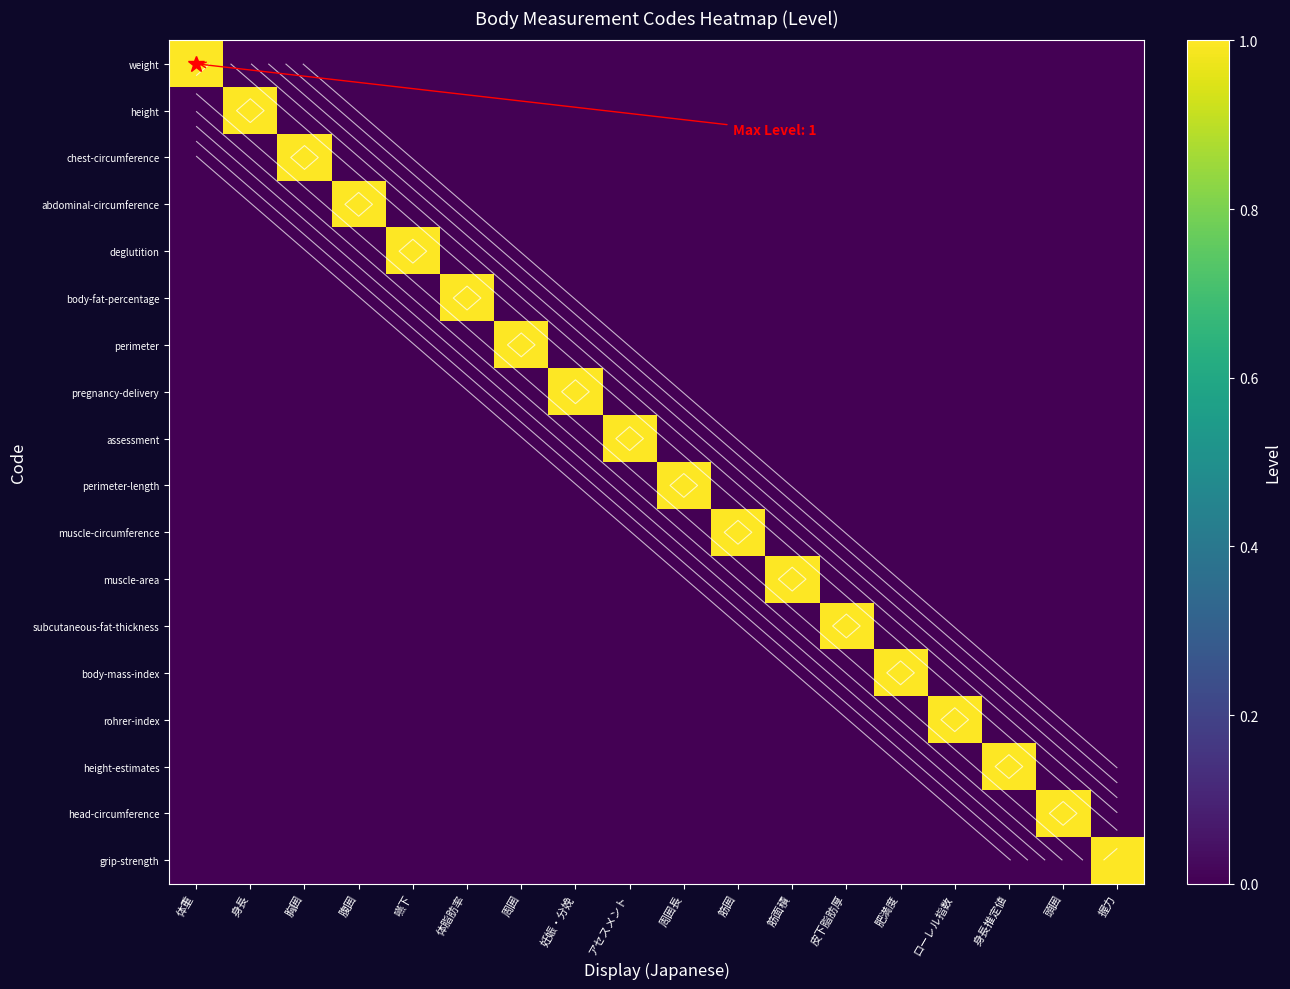

At 胸囲, list the series in order from largest to smallest.

chest-circumference, weight, height, abdominal-circumference, deglutition, body-fat-percentage, perimeter, pregnancy-delivery, assessment, perimeter-length, muscle-circumference, muscle-area, subcutaneous-fat-thickness, body-mass-index, rohrer-index, height-estimates, head-circumference, grip-strength